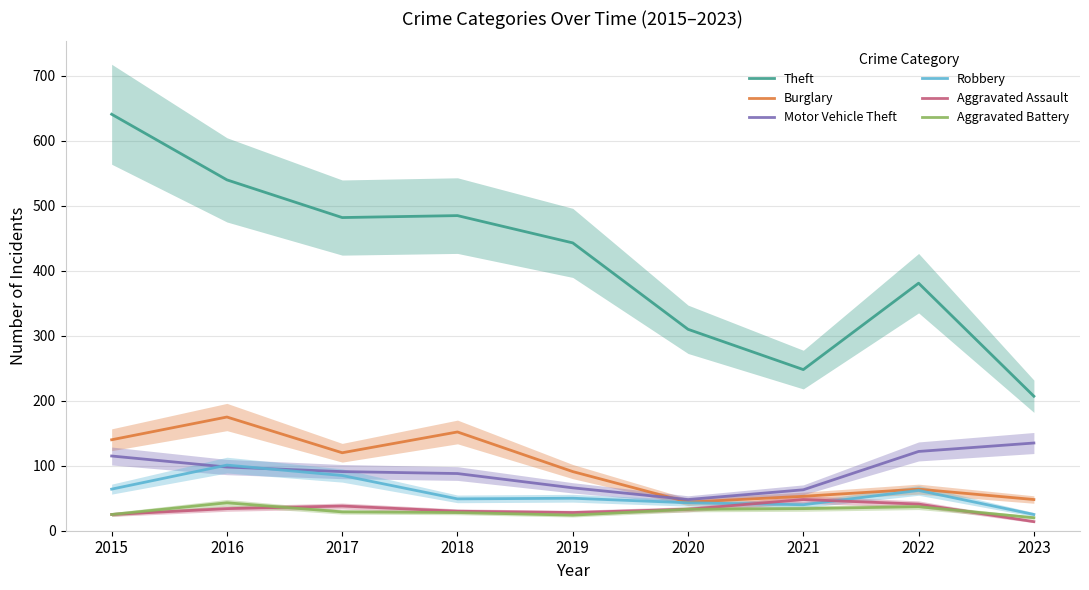

Which series has the widest spread of values?

Theft